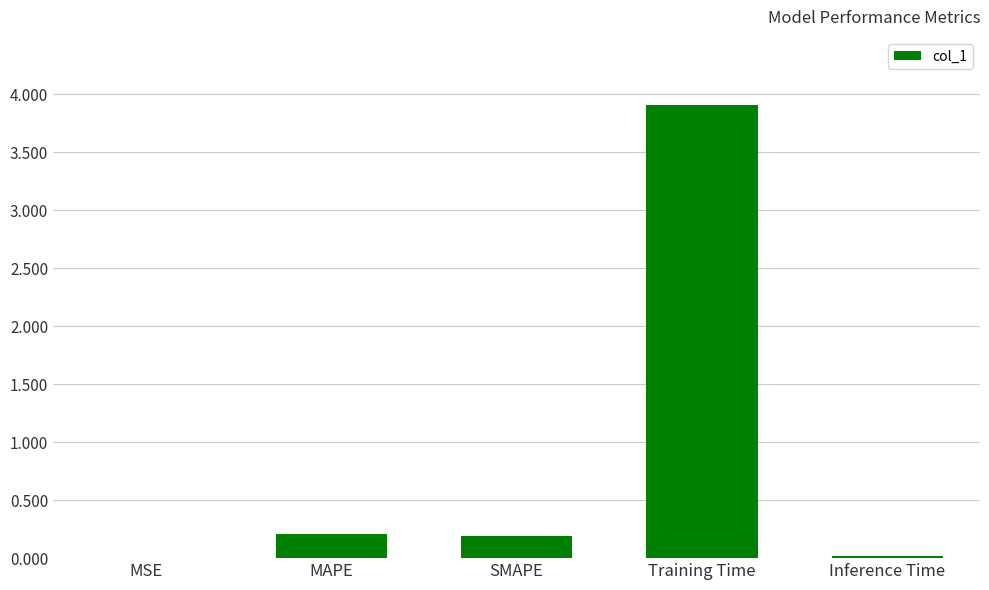

Are the bars horizontal?

No